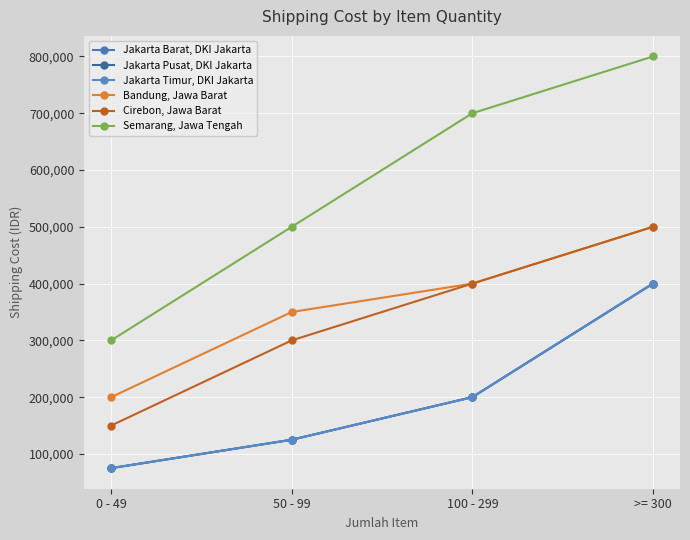

At which category is the sum across all series the highest?

>= 300